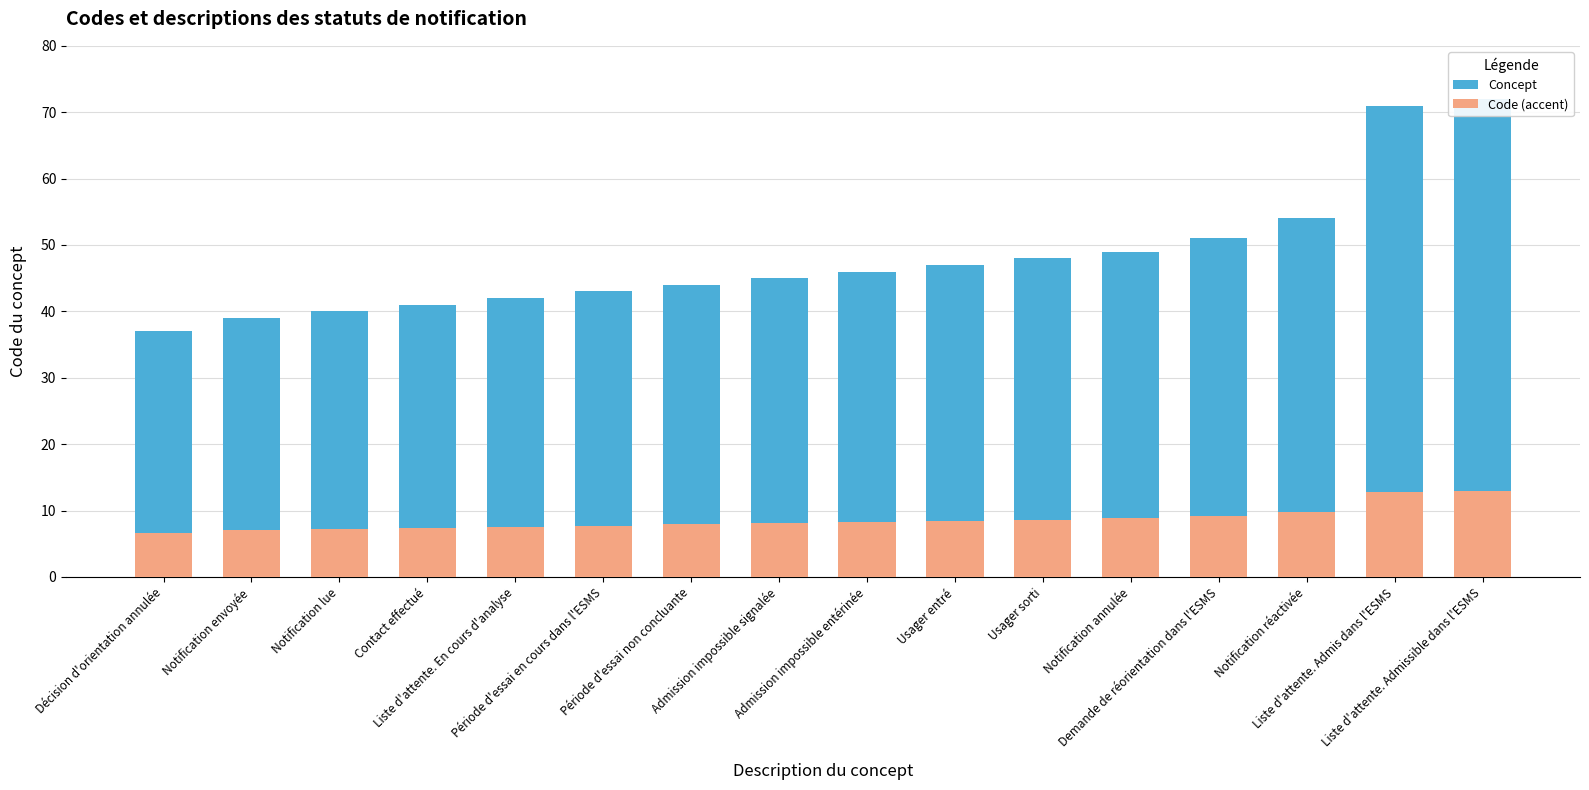

What is the difference between the maximum and second lowest values in the Code (accent) series?

5.9